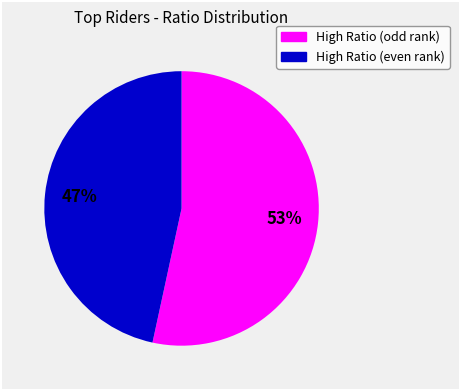

True or false: High Ratio (odd rank) accounts for 59% of the total.

False